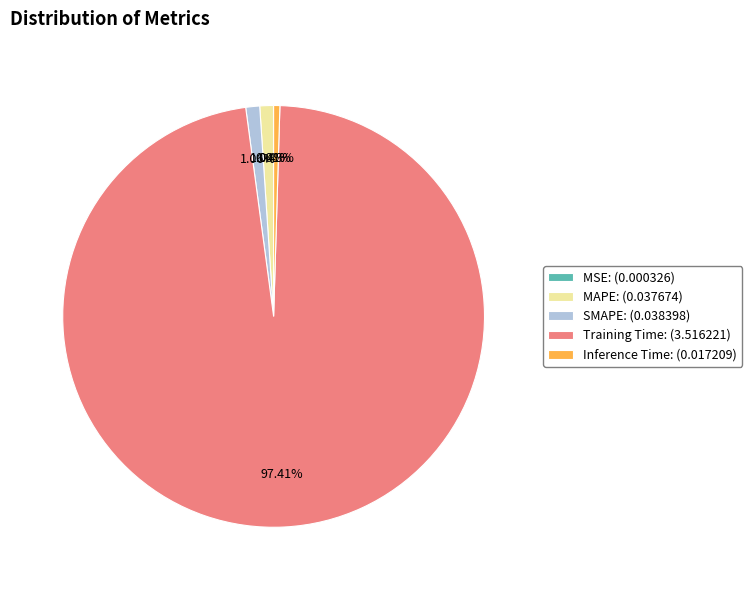

To the nearest percent, what is the difference between the largest and smallest slice percentages?

97%